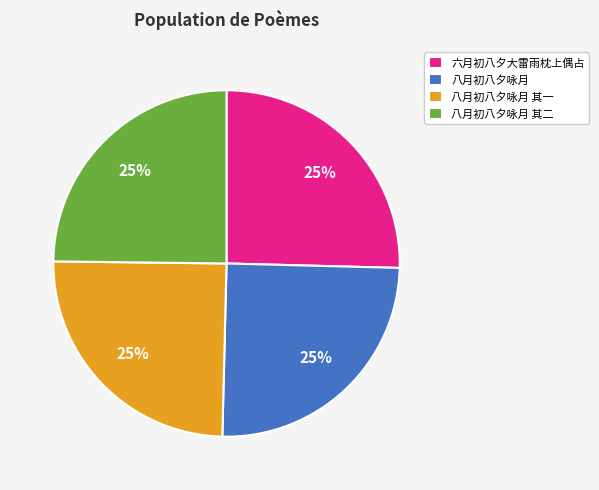

Approximately how many times larger is the value at 六月初八夕大雷雨枕上偶占 compared to 八月初八夕咏月 其二?

1.0